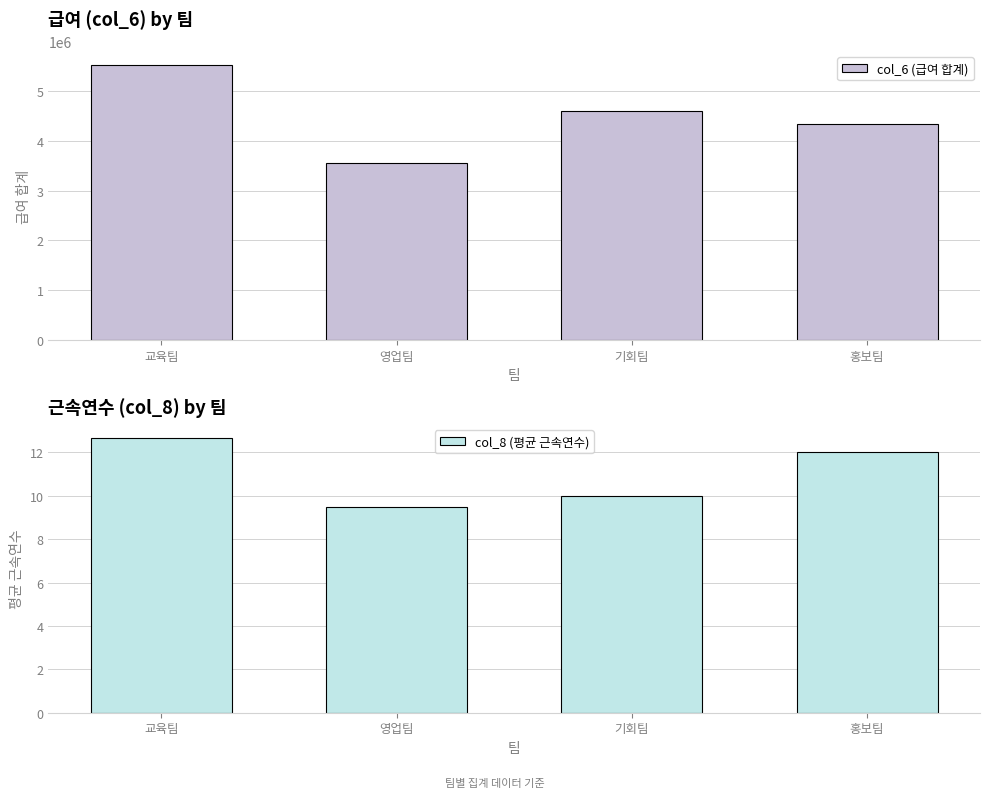

List the series in order of their overall mean, lowest first.

col_8 (평균 근속연수), col_6 (급여 합계)